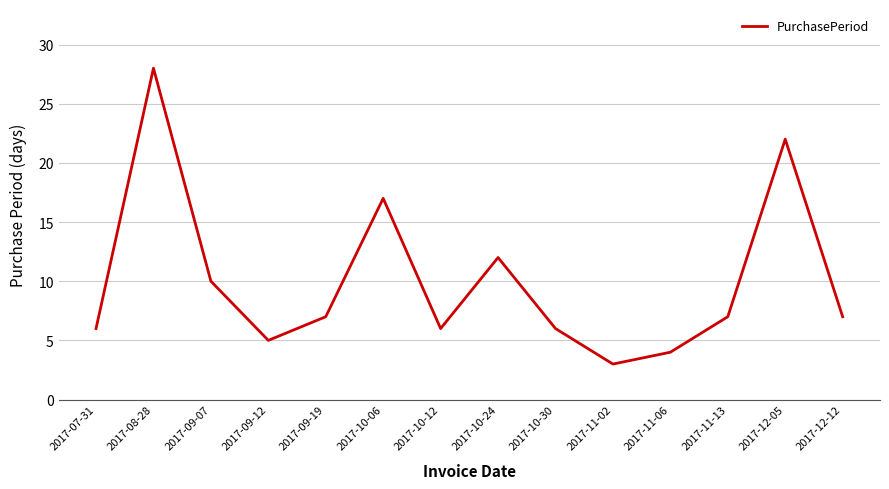

What is the difference between the maximum and minimum values?

25